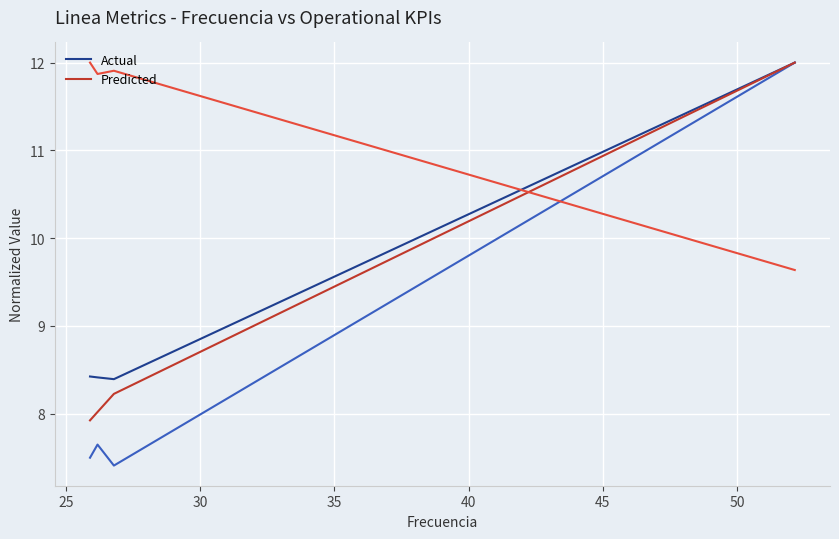

Count the number of categories in the chart.

4